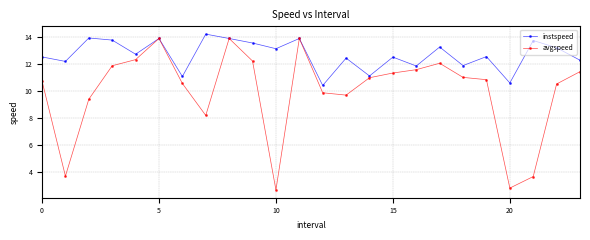

How many interior local valleys does the instspeed series have?

9